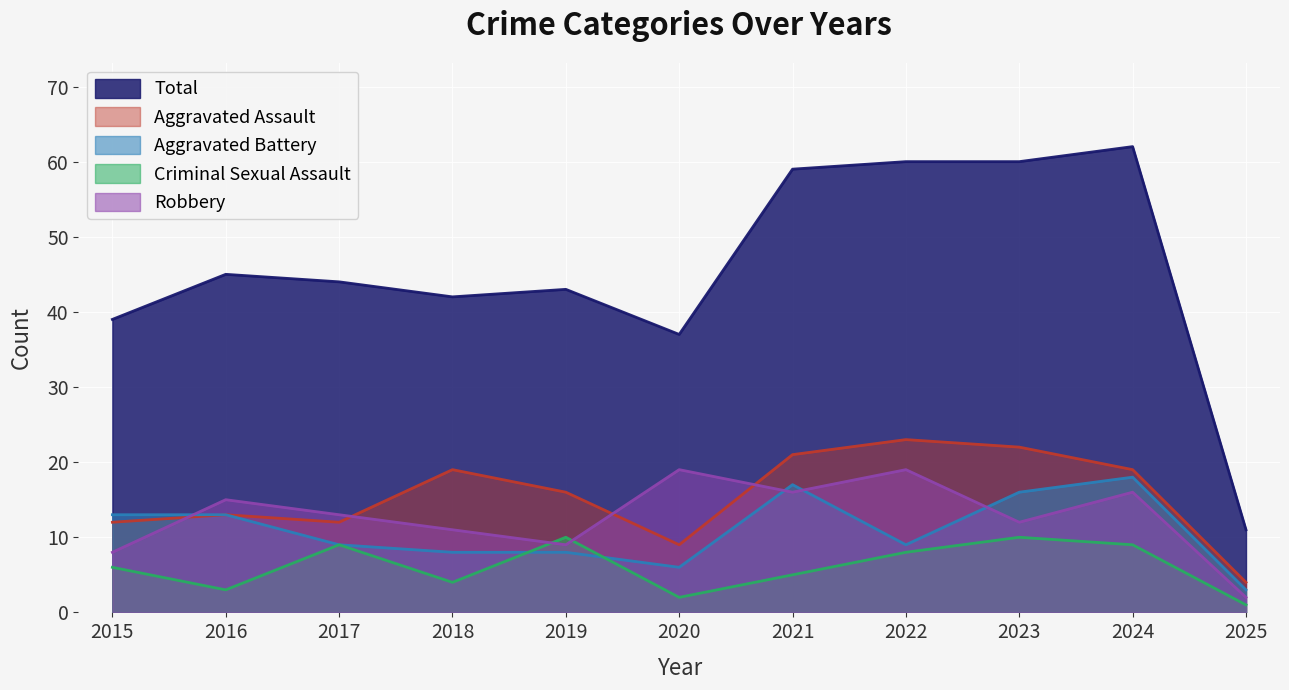

What are all the series names shown in the legend?

Total, Aggravated Assault, Aggravated Battery, Criminal Sexual Assault, Robbery